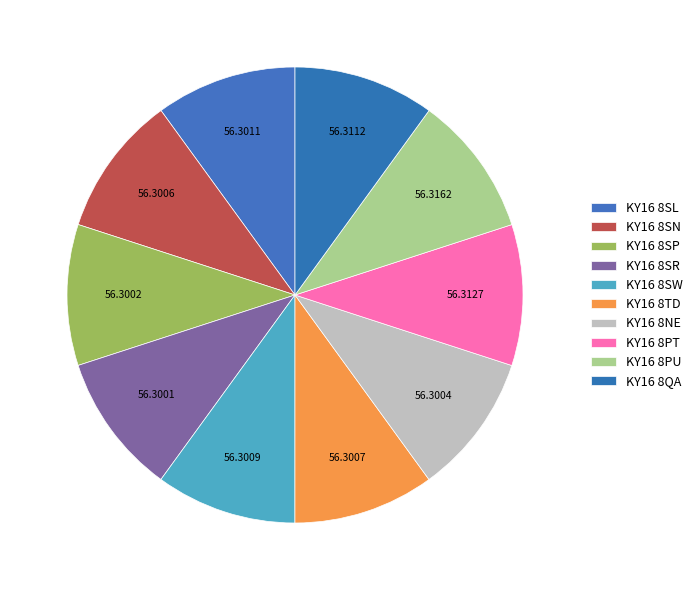

Count the number of slices in the pie.

10